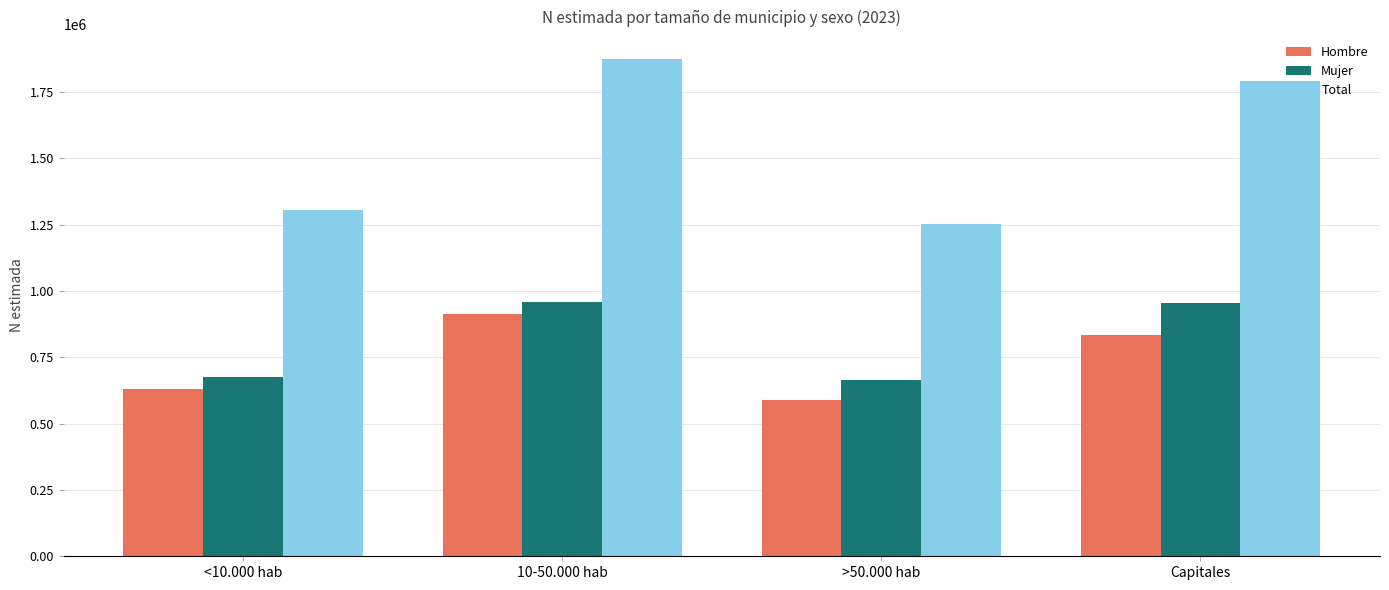

How many groups of bars are there?

4